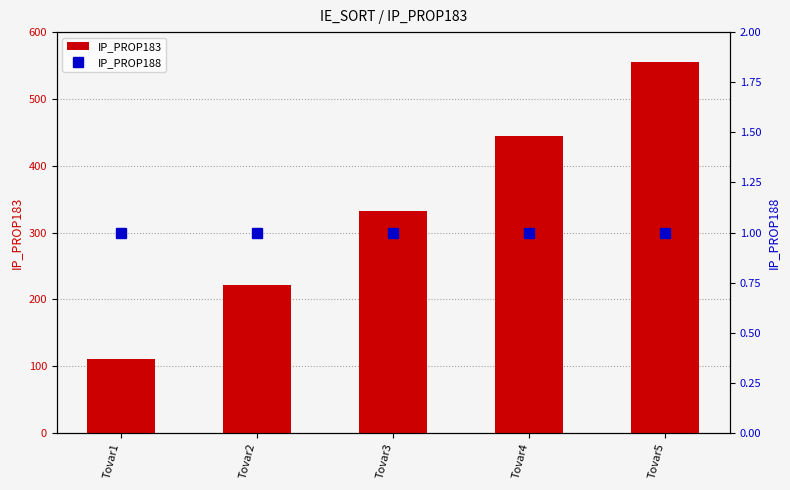

What is the spread (max minus min) of values at Tovar1?

110